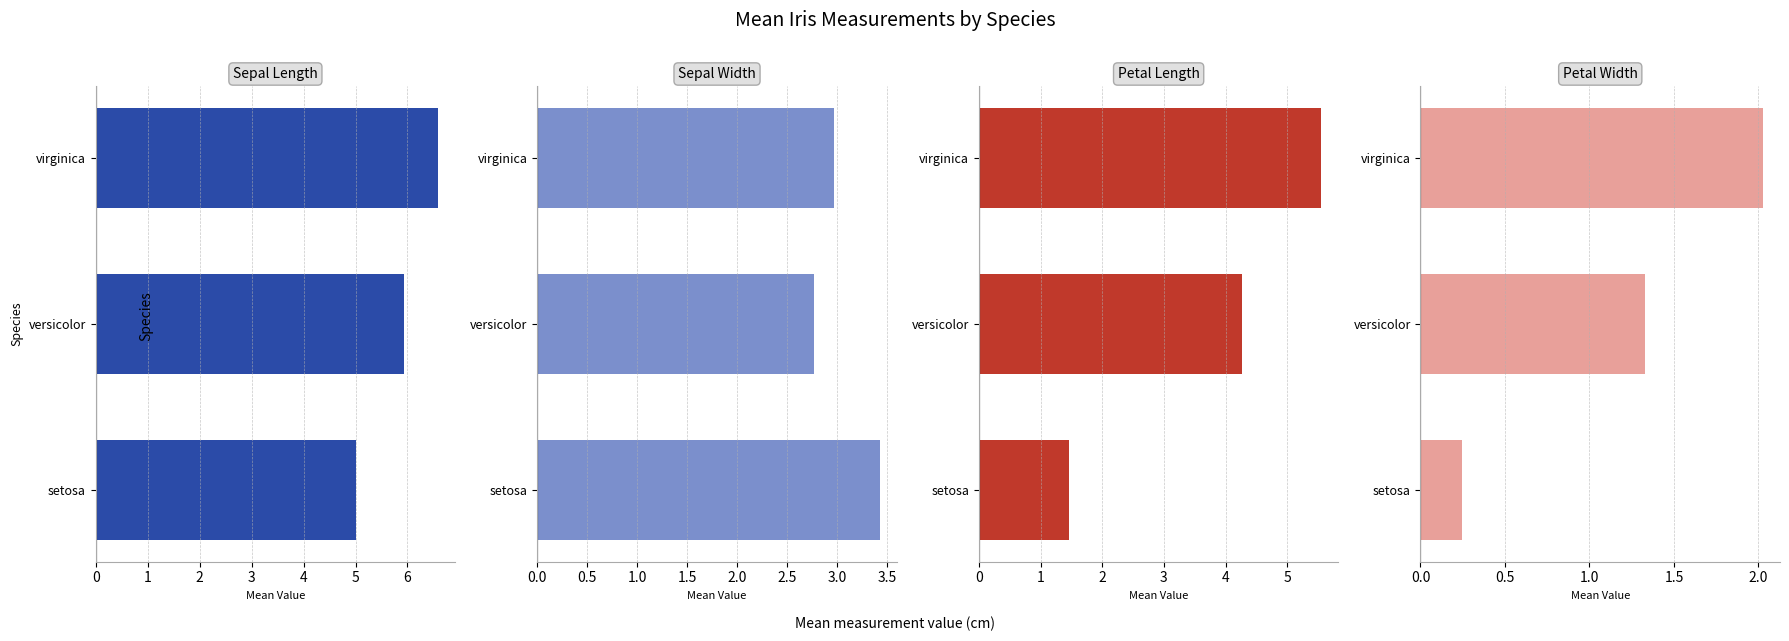

List the series in order of their overall mean, highest first.

sepal_length, petal_length, sepal_width, petal_width